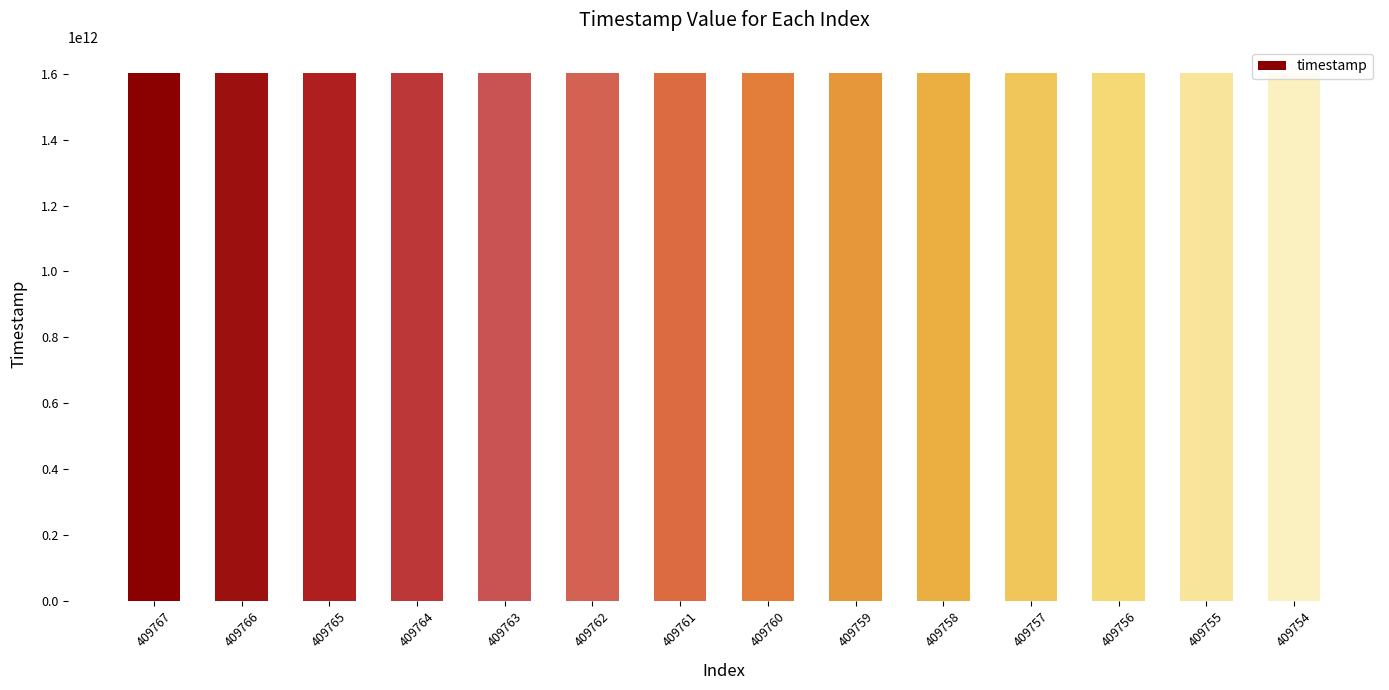

Are the bars horizontal?

No